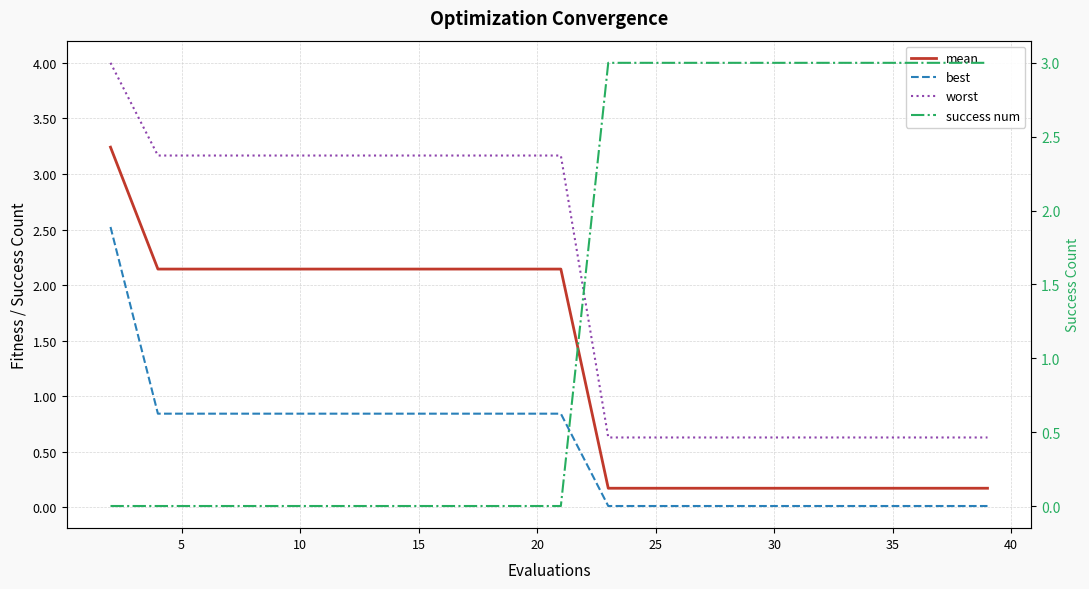

Which series has the largest total across all categories?

worst